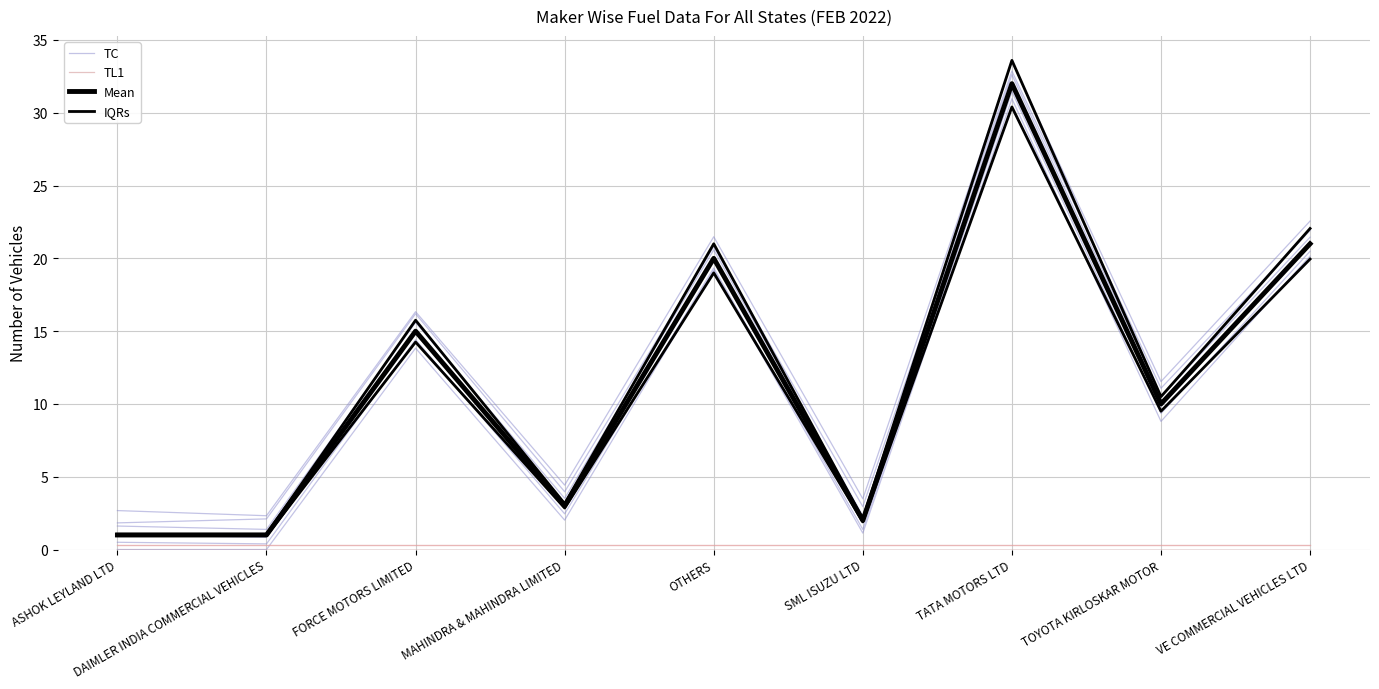

Reading right to left, extract all data points from this chart.

TC: 21.2	9.8	31.9	1.8	20.0	2.8	14.9	0.8	1.0
TL1: 0.0	0.0	0.0	0.0	0.0	0.0	0.0	0.0	0.0
Mean: 21.0	10.0	32.0	2.0	20.0	3.0	15.0	1.0	1.0
IQRs: 22.1	10.5	33.6	2.1	21.0	3.2	15.8	1.1	1.1